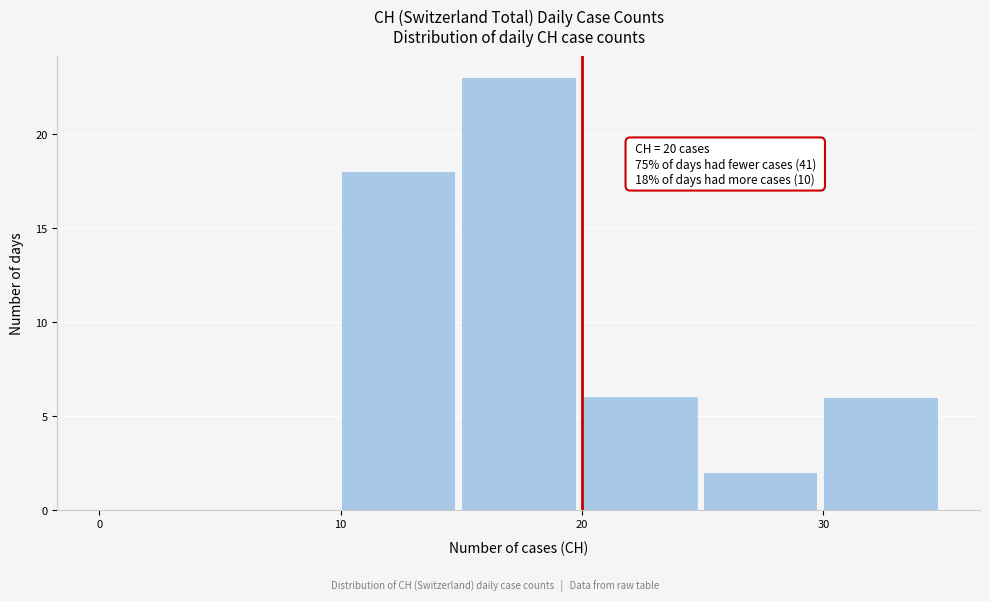

Which range on the x-axis has the tallest bar?

15 to 20